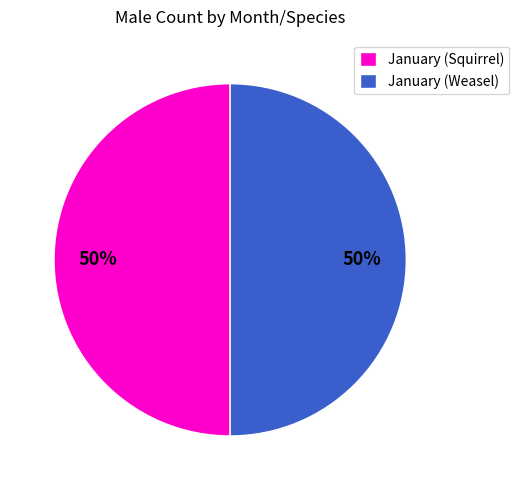

The January (Weasel) slice represents 63% of the pie. True or false?

False